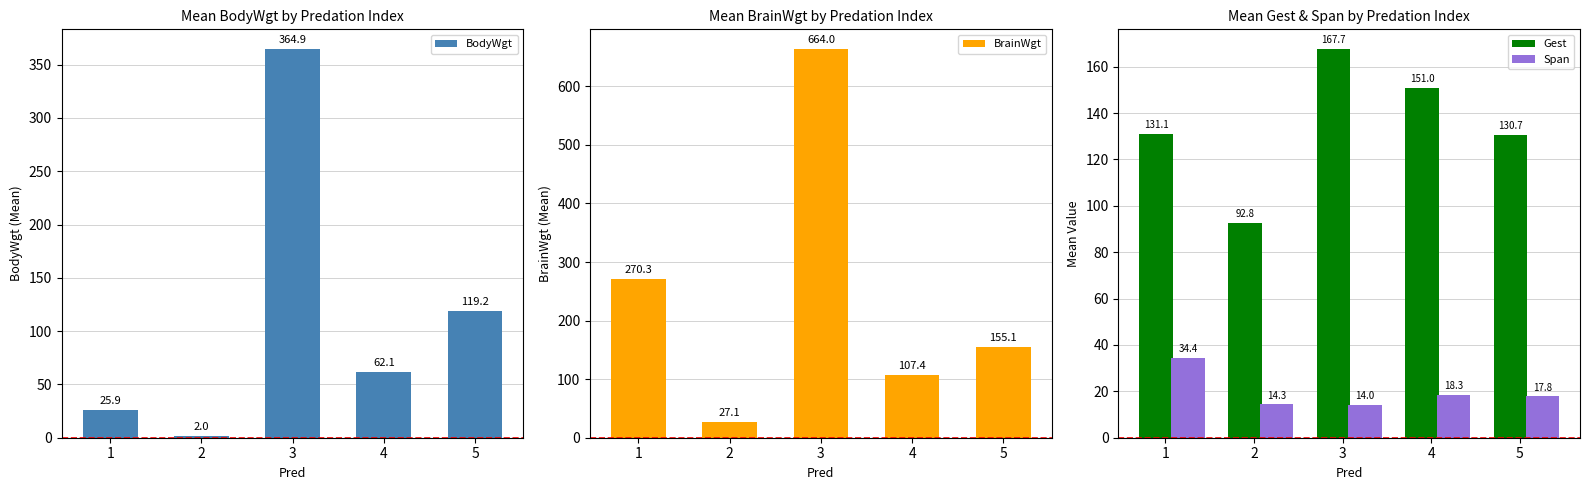

Is the value of Span at 3 greater than the value of BrainWgt at 2?

No